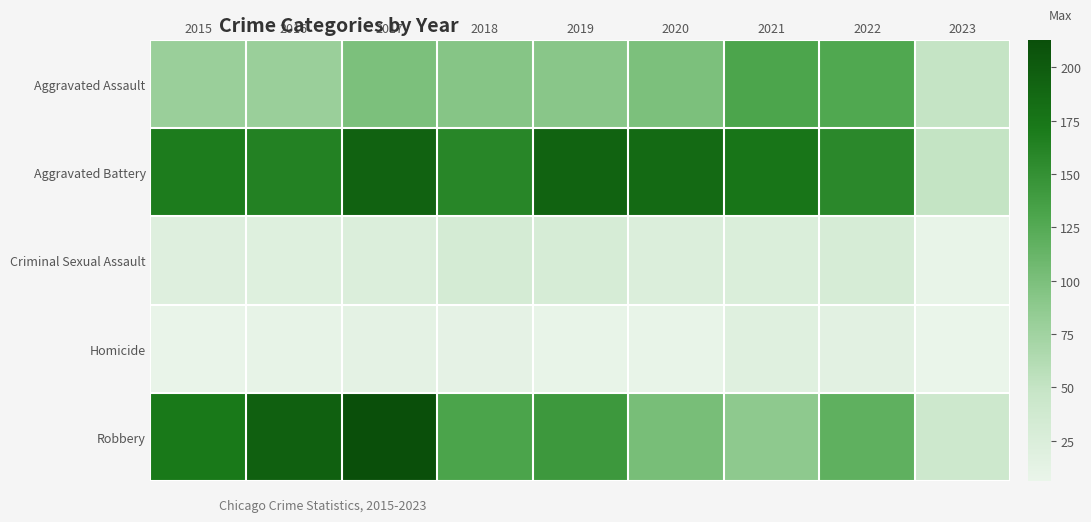

Which series has the widest spread of values?

Robbery